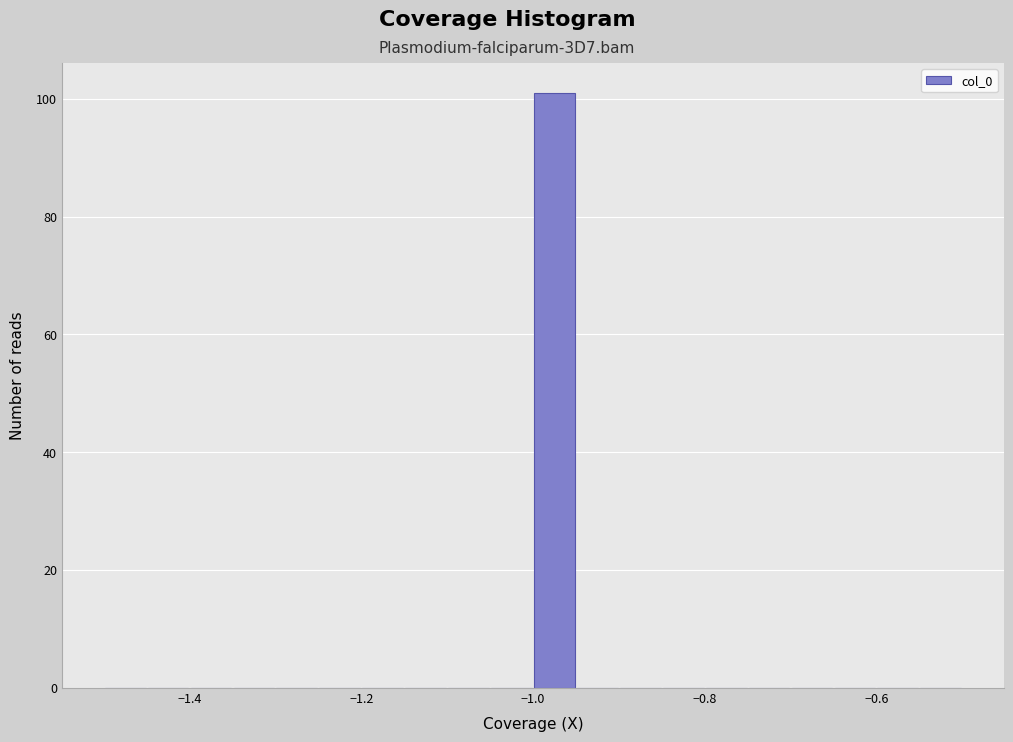

Around what value on the x-axis is the tallest bar? Give the approximate position of its centre, as read against the axis.

-0.98